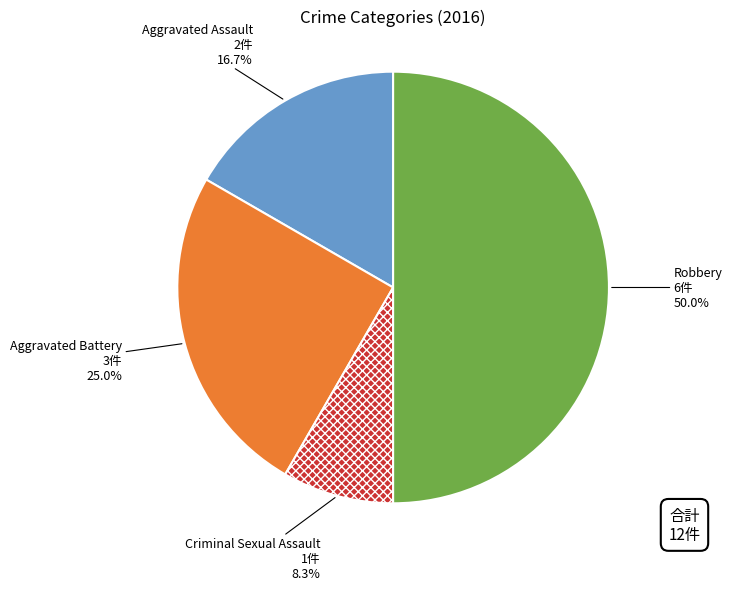

How many segments does this pie chart have?

4